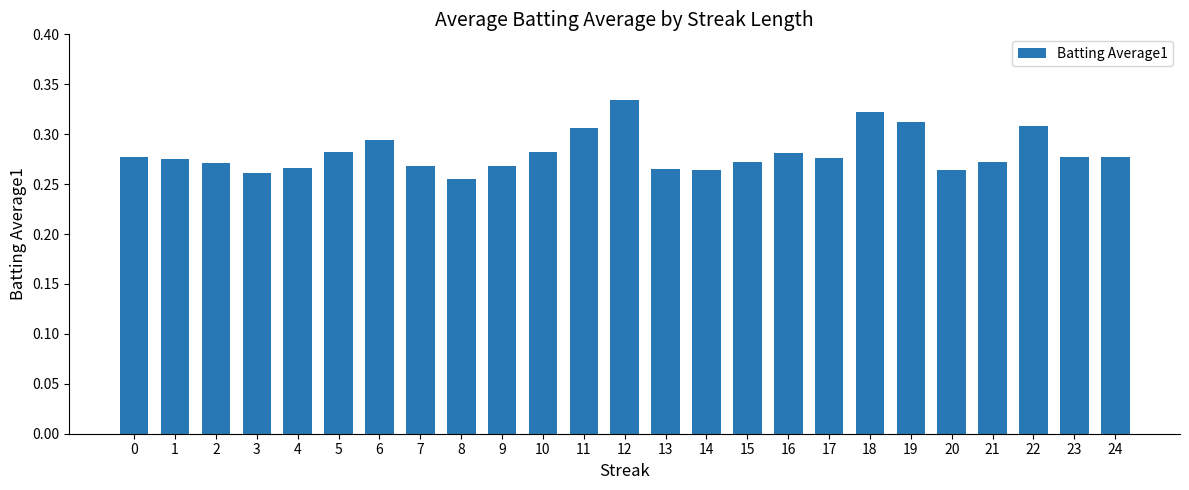

Are the bars horizontal?

No